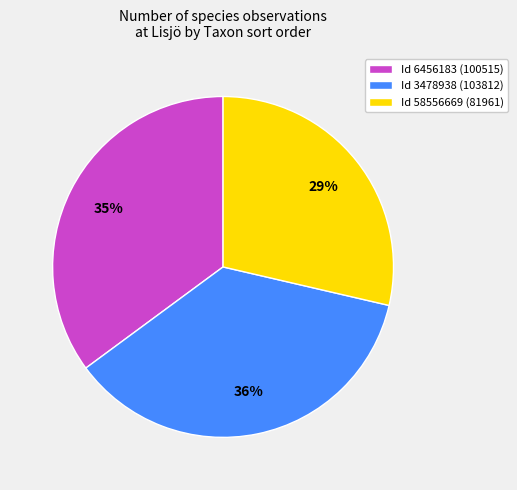

The Id 58556669 (81961) slice represents 22% of the pie. True or false?

False